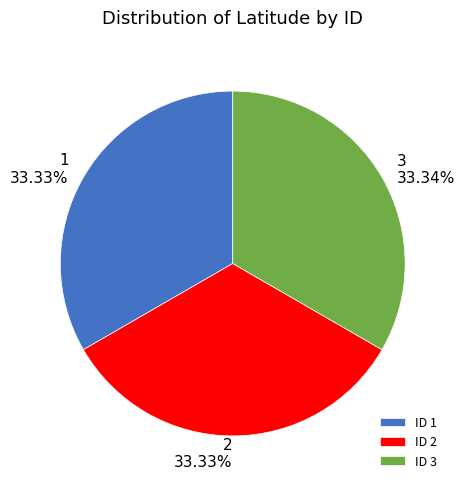

To the nearest percent, what is the average slice percentage?

33%